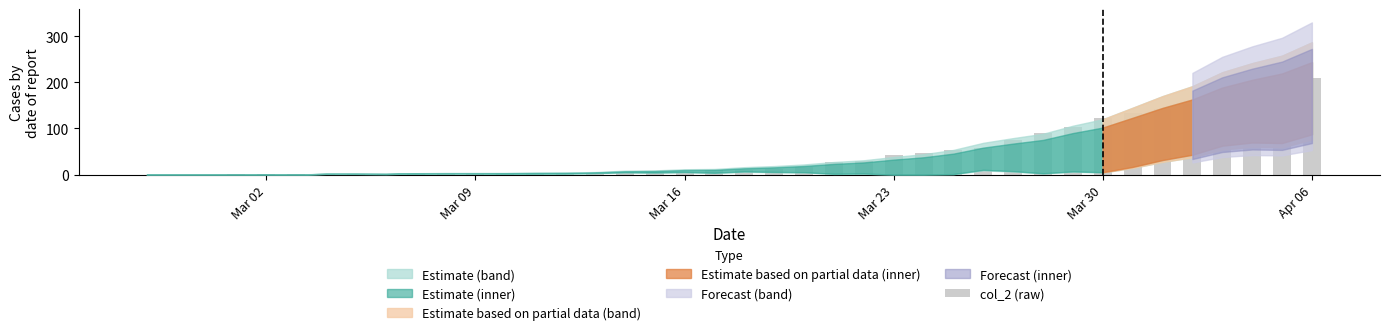

What is the maximum value shown in the chart?

210